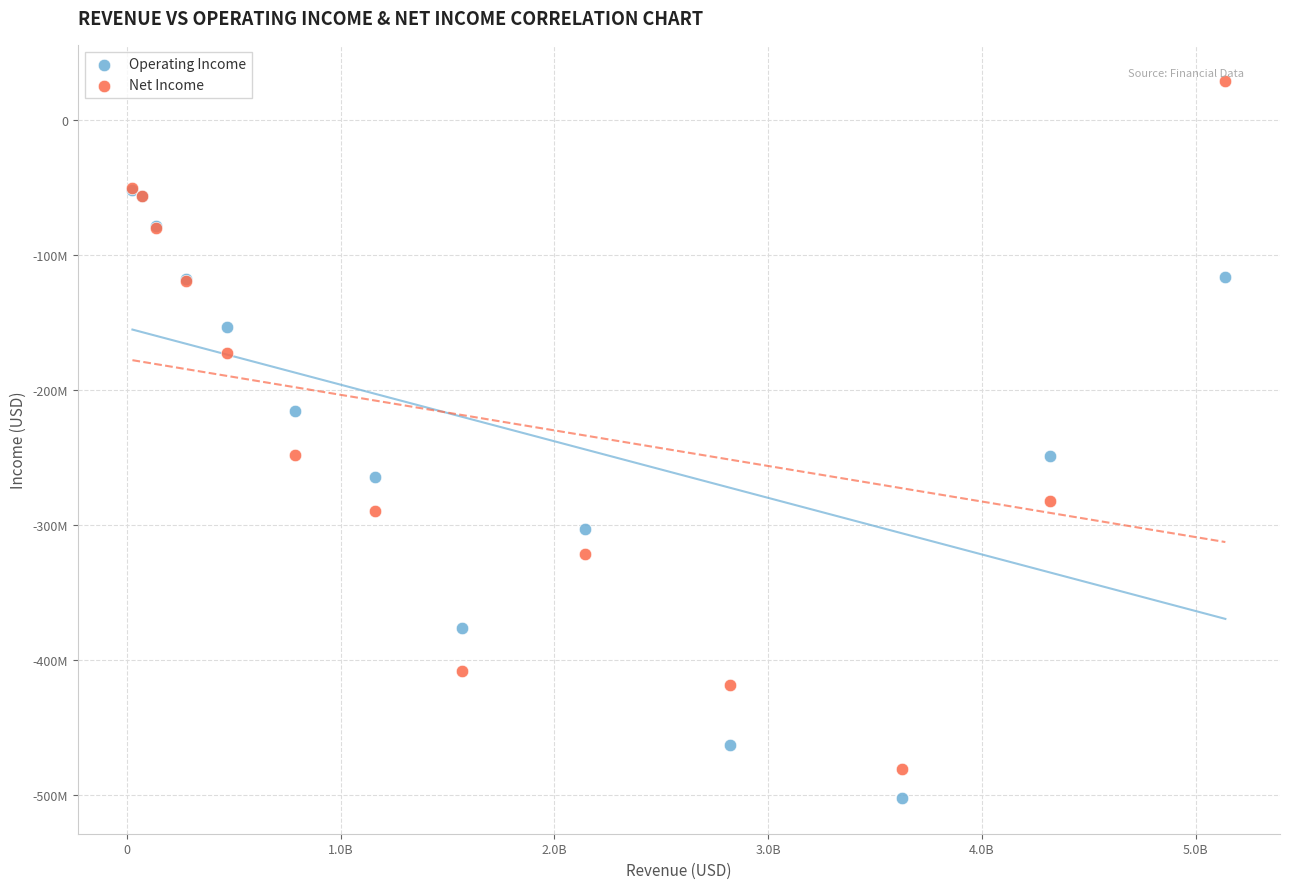

Which series contains the lowest Y value?

Operating Income